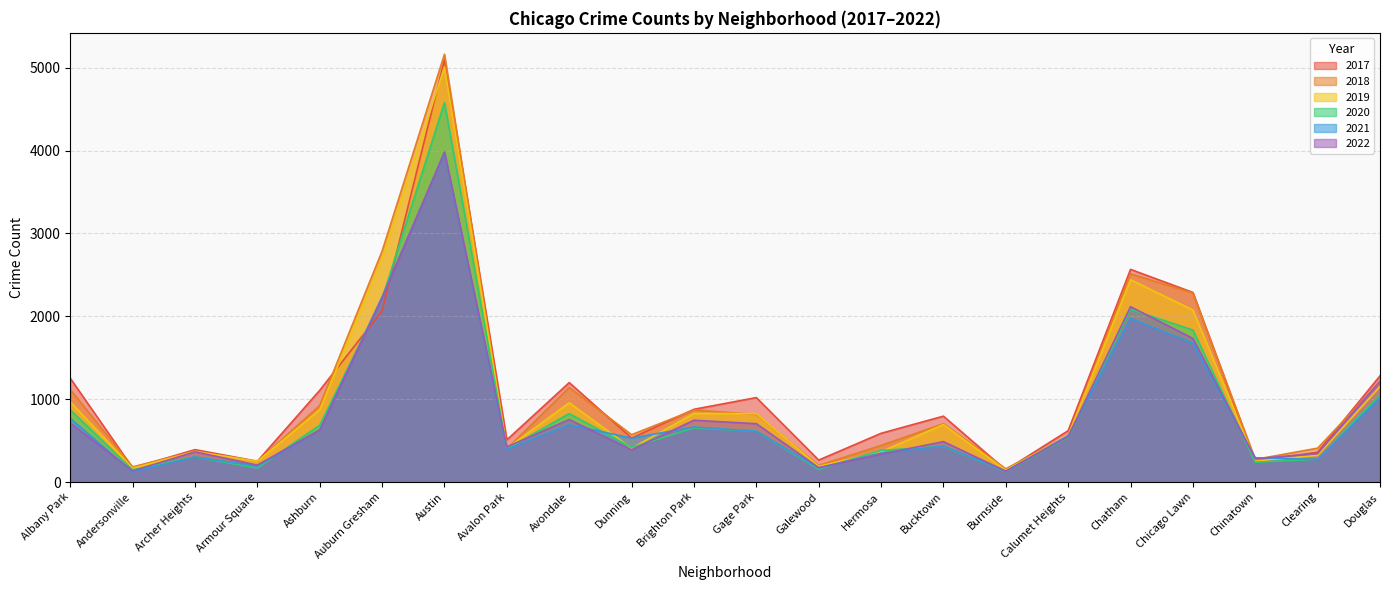

Reading left to right, transcribe all the data shown in this chart.

2017: 1252	171	391	251	1107	2066	5095	509	1200	531	878	1019	265	588	795	145	620	2566	2288	253	360	1281
2019: 968	166	368	249	872	2701	5008	405	957	407	828	825	189	365	694	142	561	2441	2076	253	322	1153
2021: 767	123	303	193	628	2237	3971	395	692	530	664	613	170	350	435	130	559	1973	1675	293	274	1014
2022: 712	134	365	204	629	2217	3984	424	754	389	746	704	174	336	488	131	548	2116	1733	282	344	1217
2020: 870	147	303	169	686	2213	4578	400	826	418	654	613	154	382	431	126	538	2084	1834	239	276	1052
2018: 1117	183	374	248	924	2787	5162	401	1142	571	869	816	201	442	704	160	554	2513	2281	273	409	1205